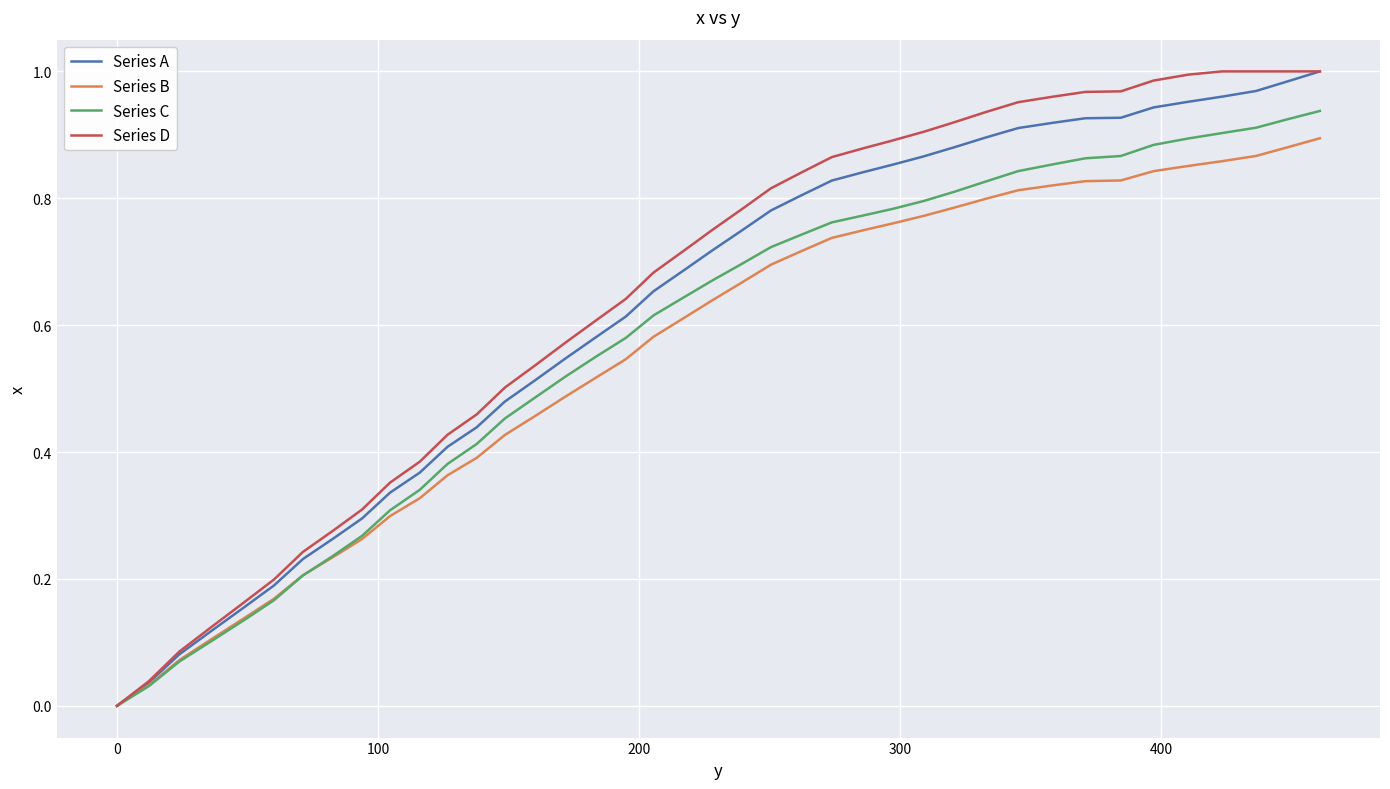

Reading right to left, extract all data points from this chart.

Series A: 1.0	1.0	1.0	1.0	1.0	0.9	0.9	0.9	0.9	0.9	0.9	0.9	0.9	0.9	0.8	0.8	0.8	0.8	0.7	0.7	0.7	0.7	0.6	0.6	0.5	0.5	0.5	0.4	0.4	0.4	0.3	0.3	0.3	0.2	0.2	0.2	0.1	0.1	0.0	0.0
Series B: 0.9	0.9	0.9	0.9	0.9	0.8	0.8	0.8	0.8	0.8	0.8	0.8	0.8	0.8	0.7	0.7	0.7	0.7	0.7	0.6	0.6	0.6	0.5	0.5	0.5	0.5	0.4	0.4	0.4	0.3	0.3	0.3	0.2	0.2	0.2	0.1	0.1	0.1	0.0	0.0
Series C: 0.9	0.9	0.9	0.9	0.9	0.9	0.9	0.9	0.9	0.8	0.8	0.8	0.8	0.8	0.8	0.8	0.7	0.7	0.7	0.7	0.6	0.6	0.6	0.6	0.5	0.5	0.5	0.4	0.4	0.3	0.3	0.3	0.2	0.2	0.2	0.1	0.1	0.1	0.0	0.0
Series D: 1.0	1.0	1.0	1.0	1.0	1.0	1.0	1.0	1.0	1.0	0.9	0.9	0.9	0.9	0.9	0.9	0.8	0.8	0.8	0.8	0.7	0.7	0.6	0.6	0.6	0.5	0.5	0.5	0.4	0.4	0.4	0.3	0.3	0.2	0.2	0.2	0.1	0.1	0.0	0.0